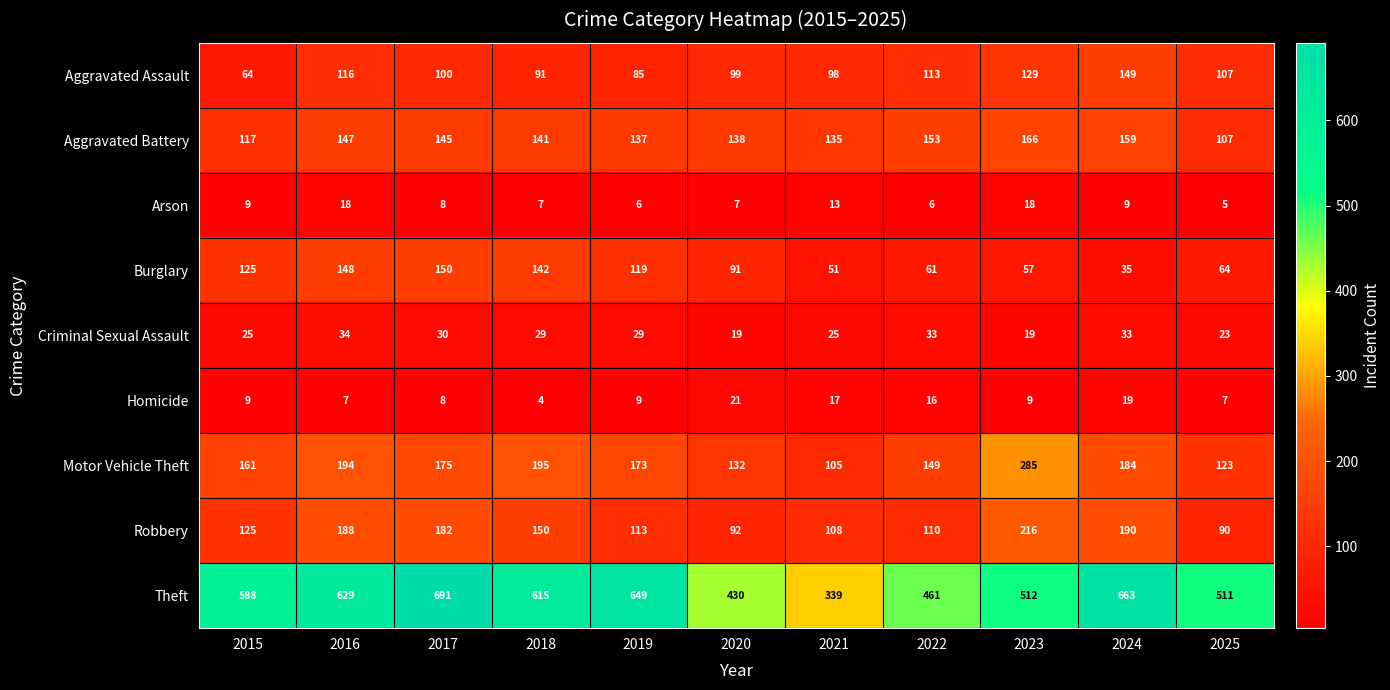

Which series has the largest range (max minus min)?

Theft